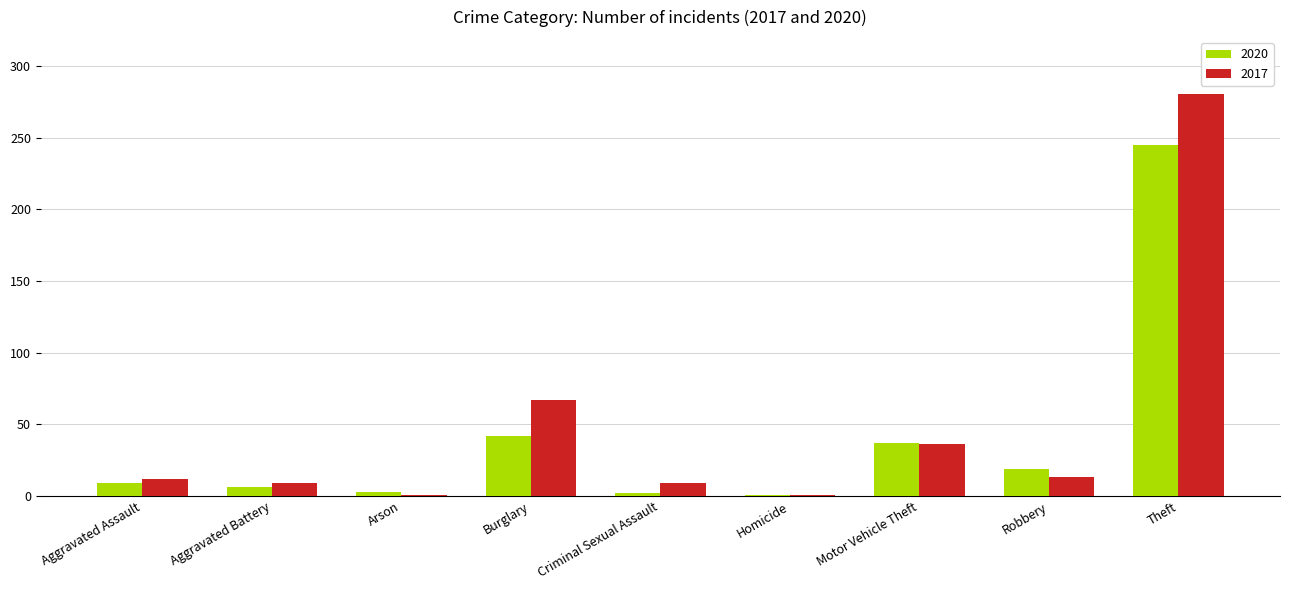

Where is 2017 nearest to the value 140?

Burglary